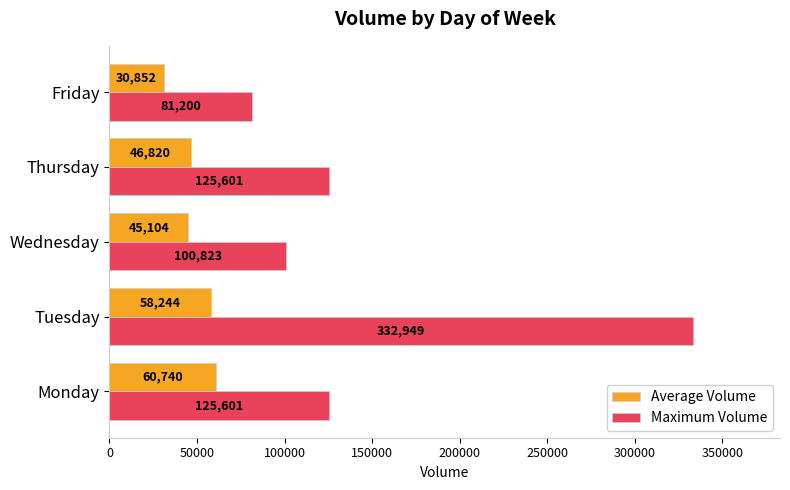

Which series has the widest spread of values?

Maximum Volume